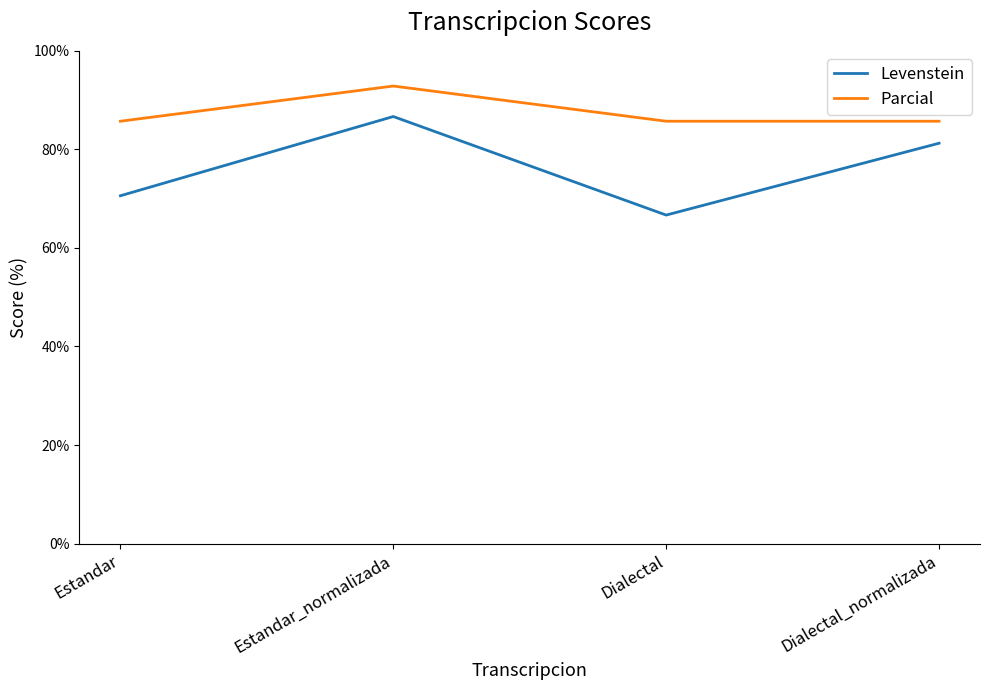

List the labels in order of Levenstein value, smallest first.

Dialectal, Estandar, Dialectal_normalizada, Estandar_normalizada